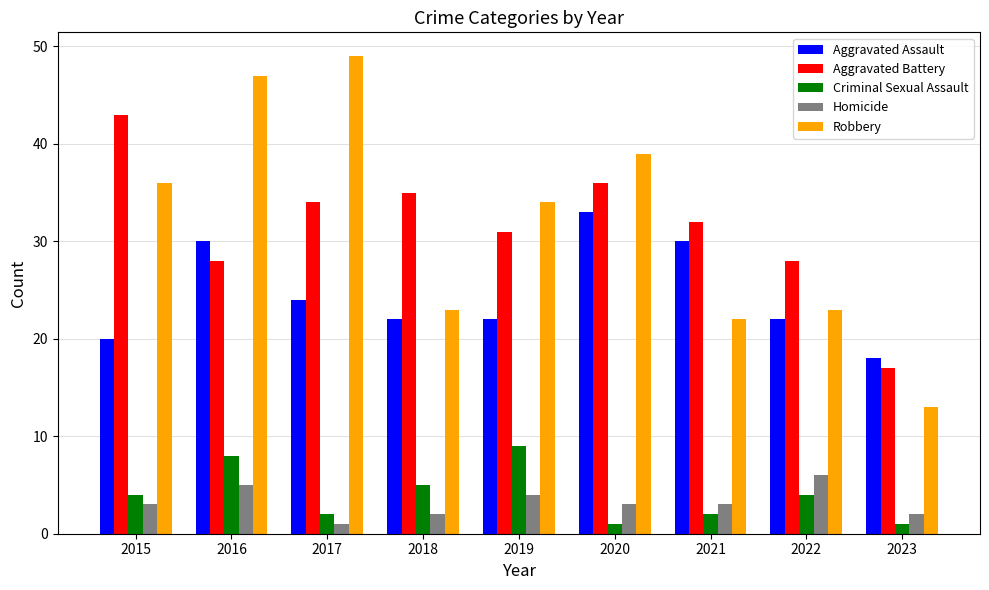

What is the value of the Homicide bar at the 4th from the left?

2